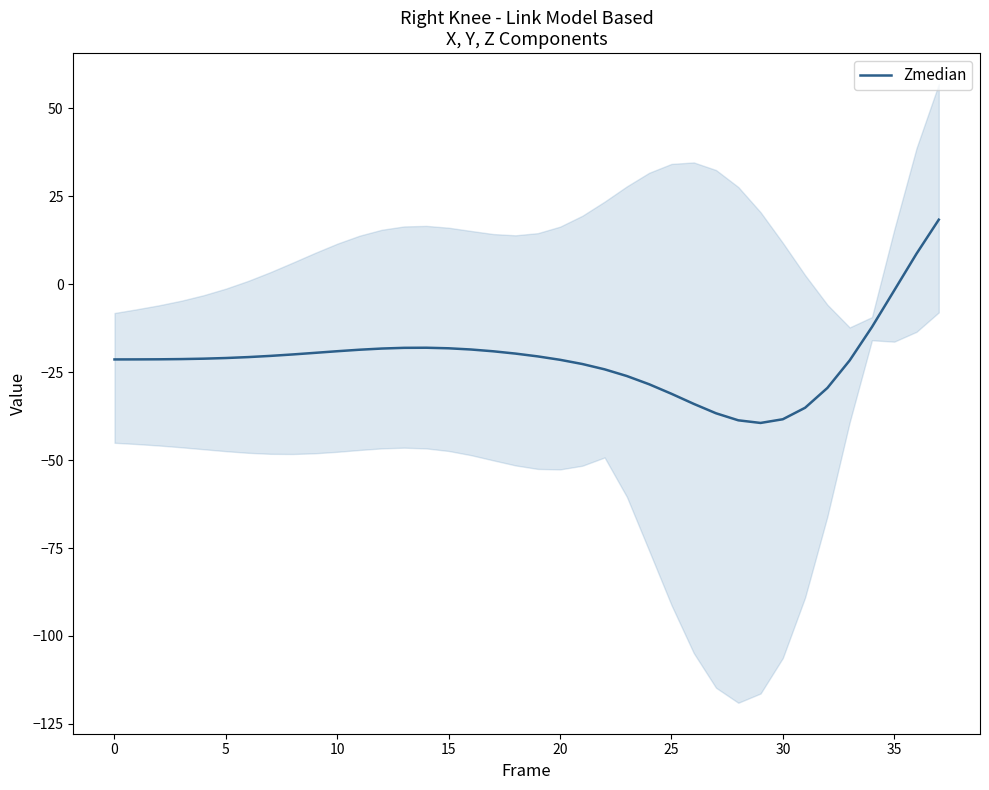

What is the difference between the maximum and minimum values?

57.8